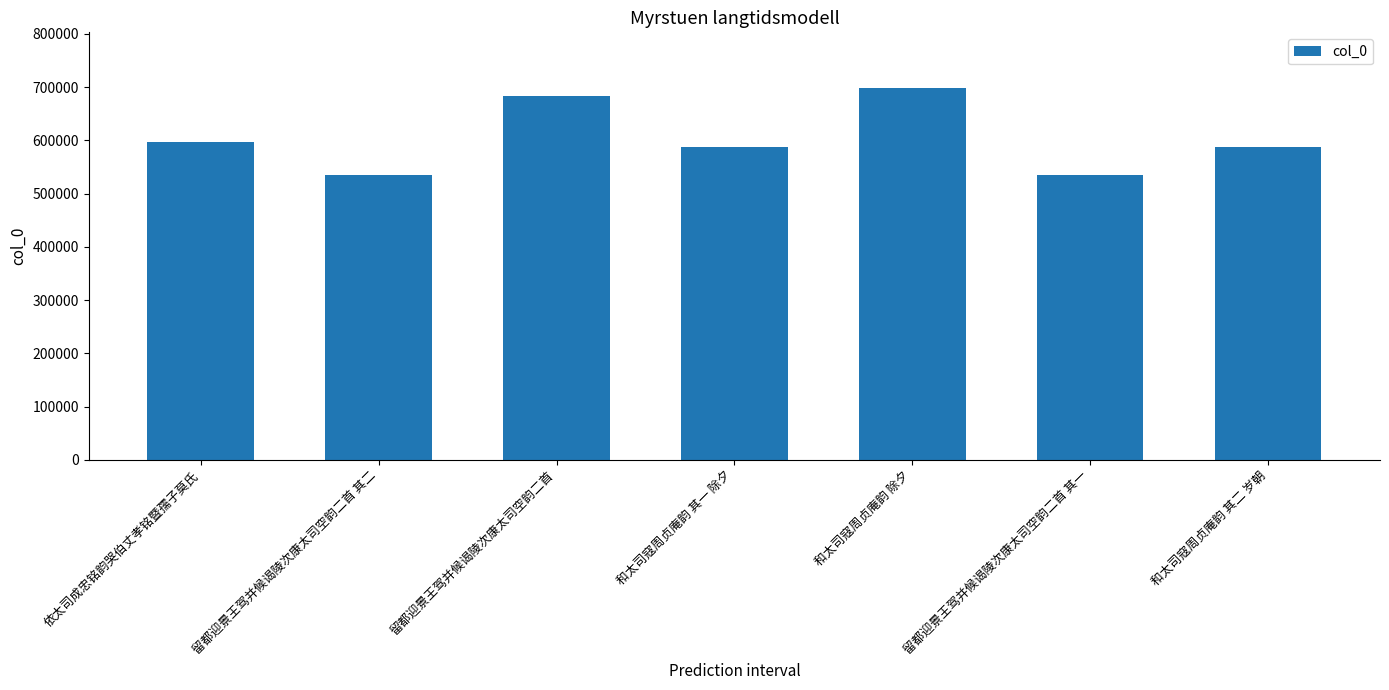

What is the value of the 7th bar from the left?

587074